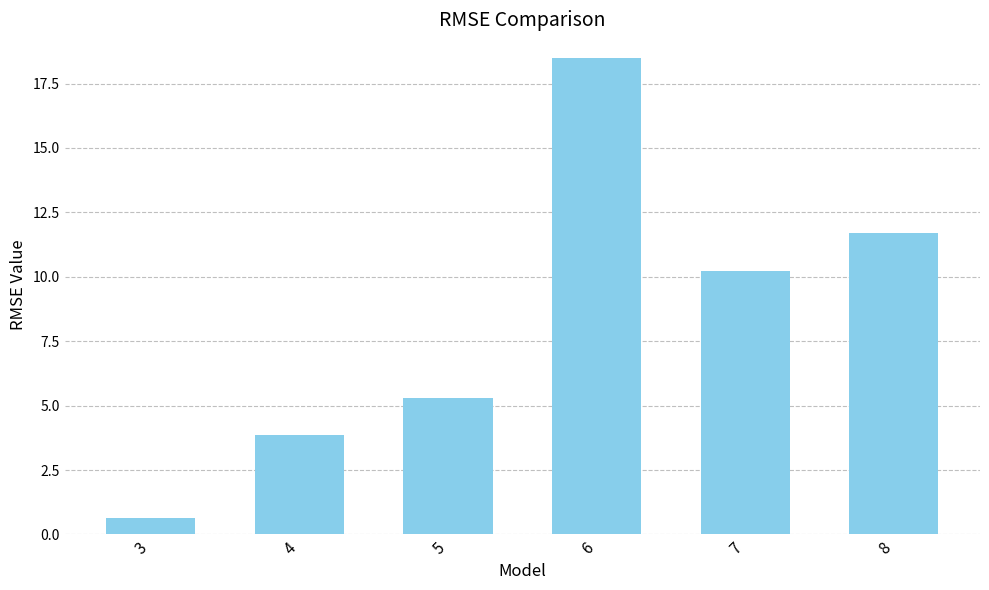

Which label corresponds to the smallest value in the chart?

3